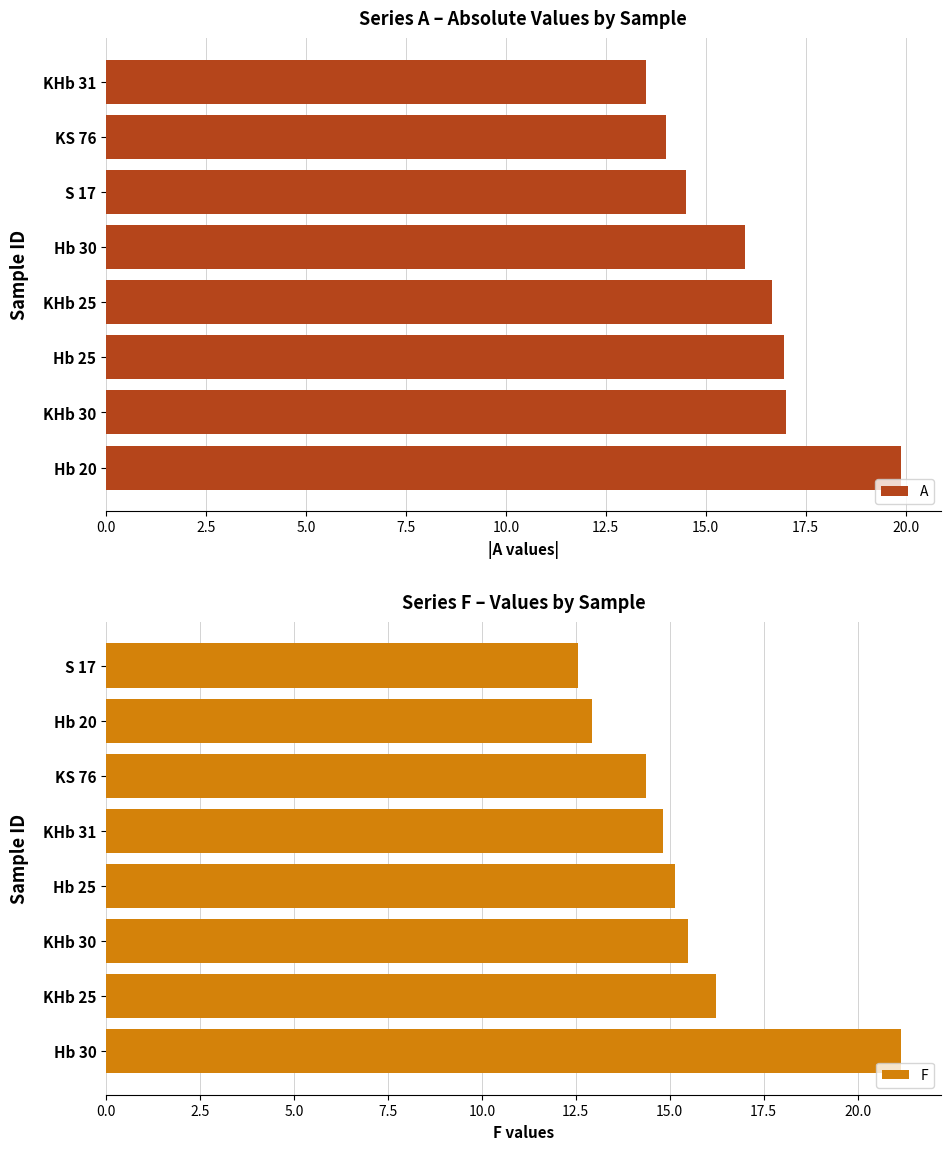

Which series has the largest range (max minus min)?

F